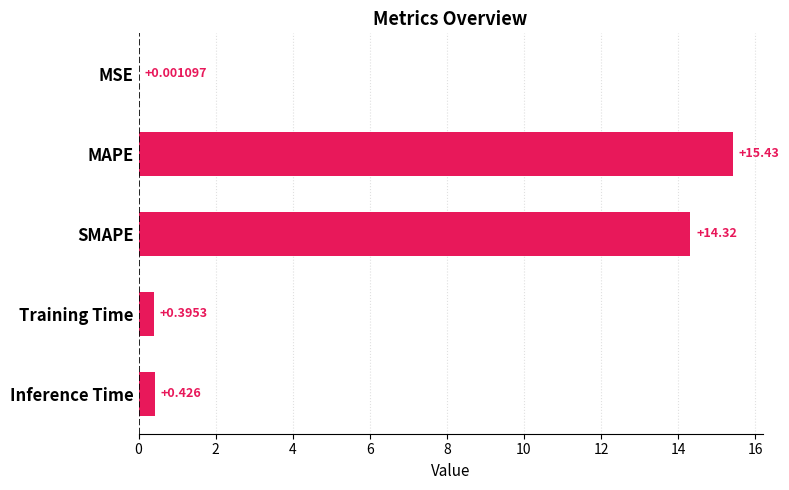

At which label is the value closest to 7?

Inference Time